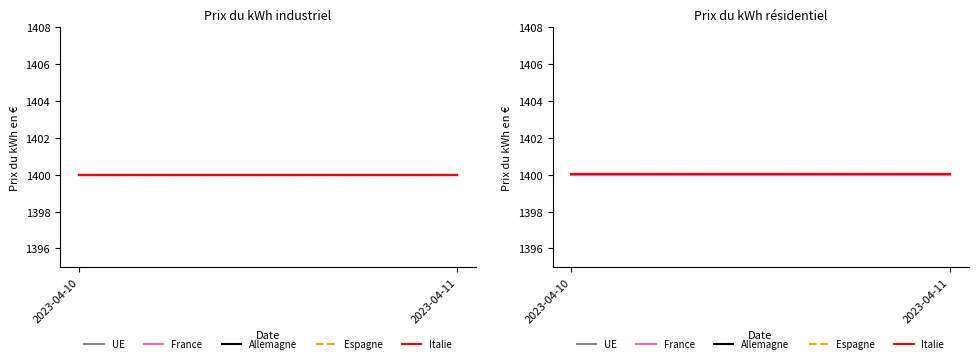

Does the chart have visible grid lines?

No